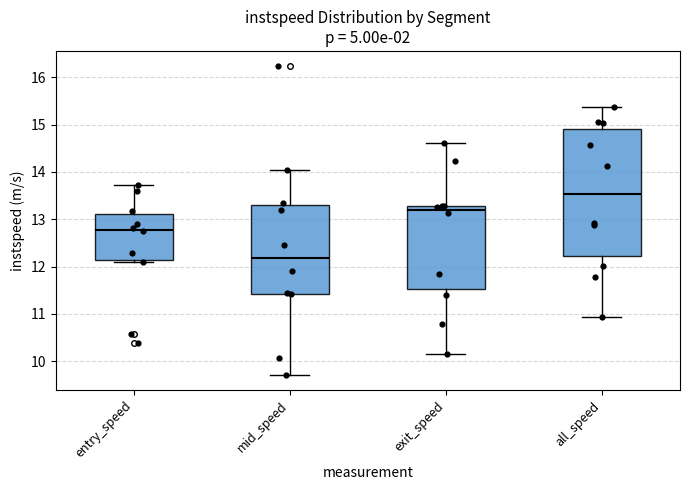

Where does the lower whisker of the box for exit_speed end on the y-axis? The values are not printed on the chart, so give them approximately, as read against the axis.

10.1